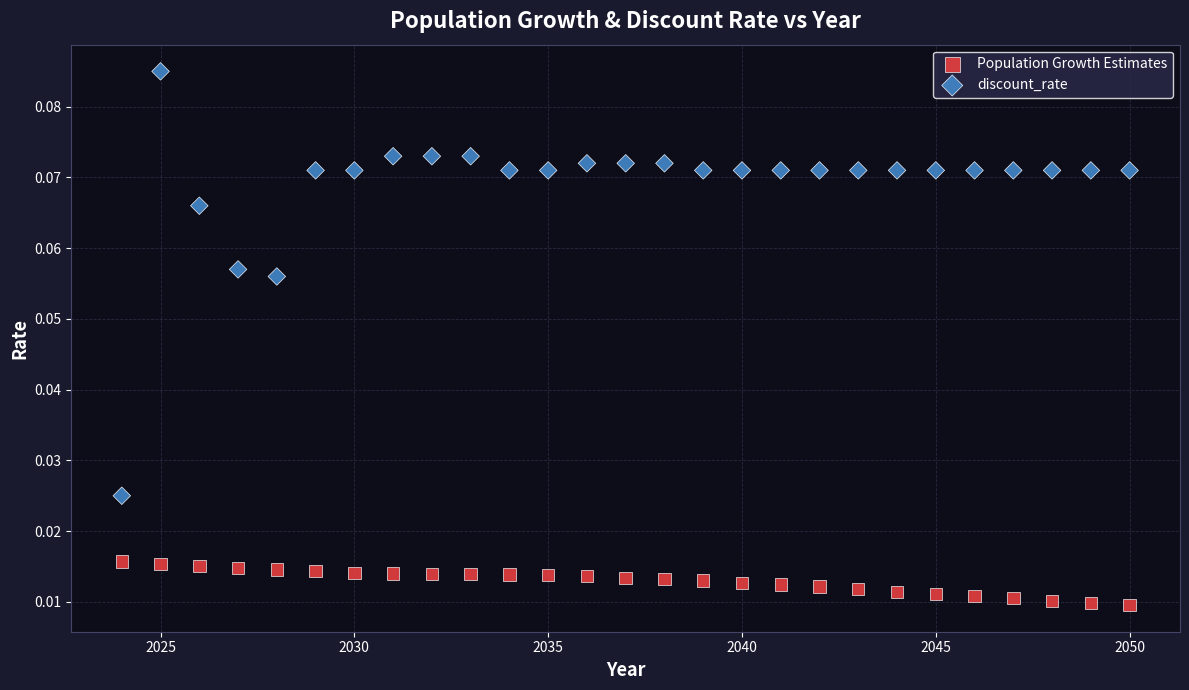

Across all data points, what is the range of X values (max minus min)?

26.0